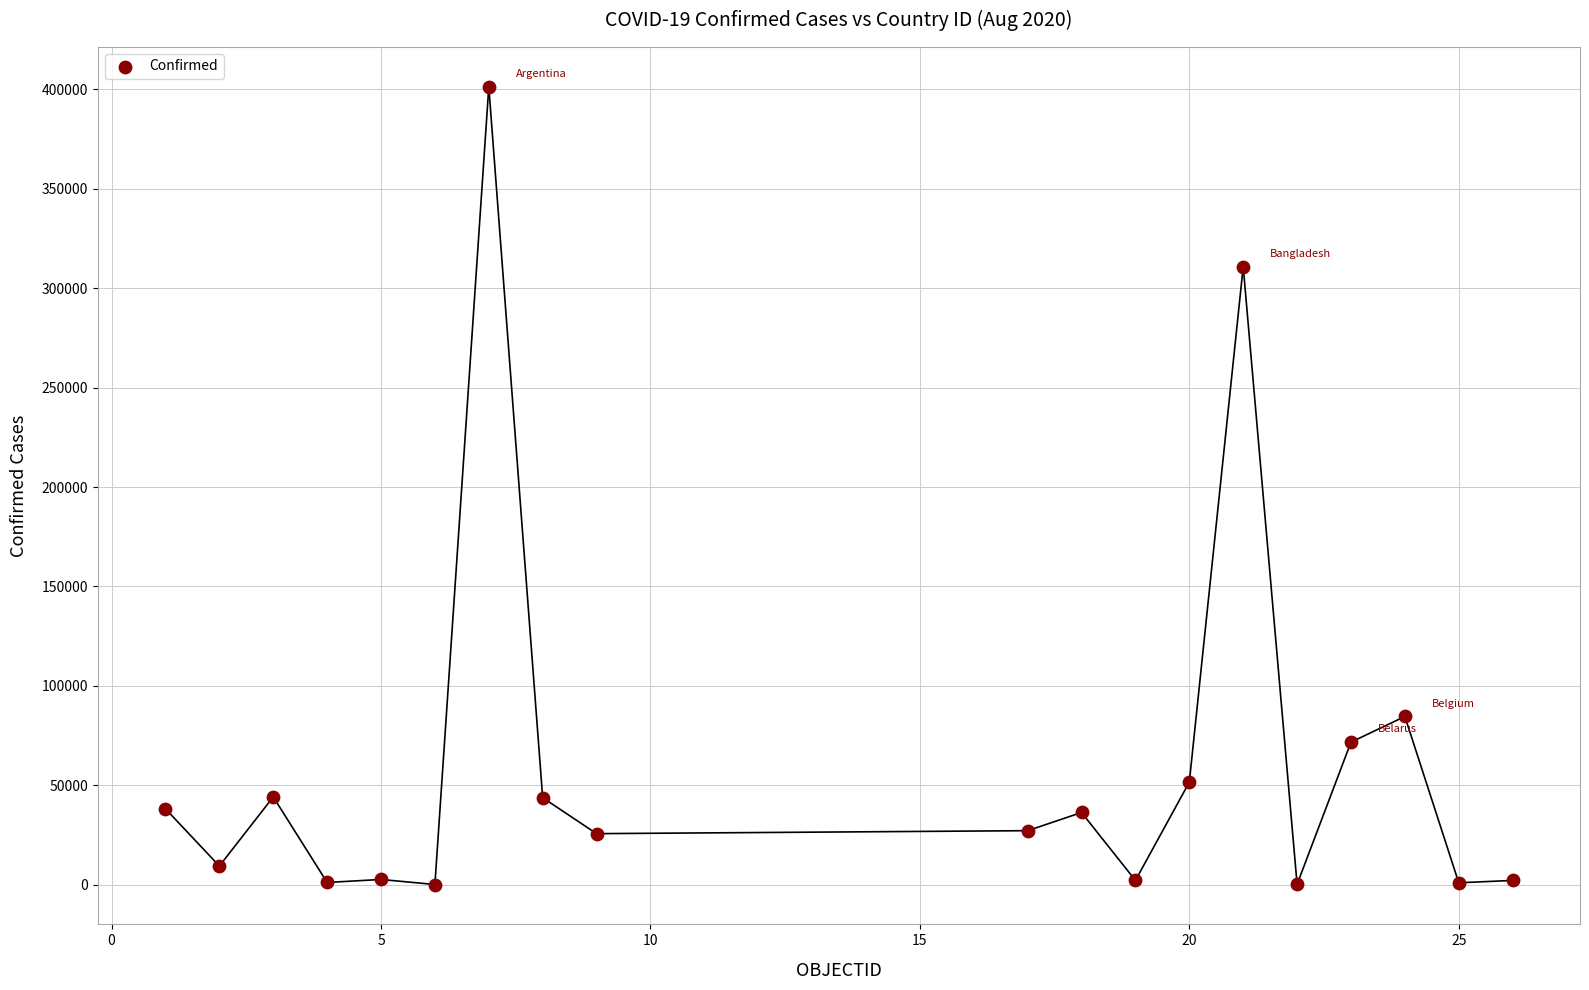

What is the range of Y values (max minus min)?

401145